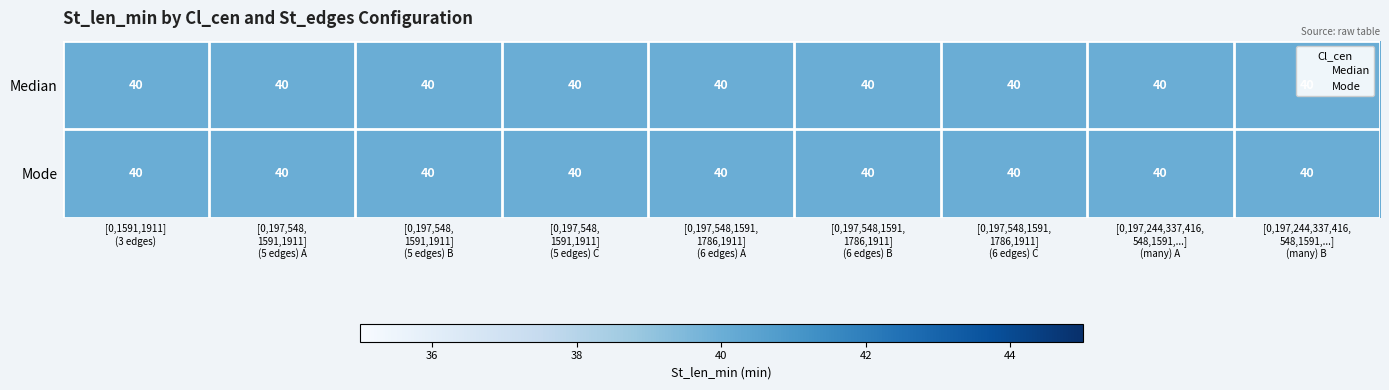

What is the sum of all Mode values?

9